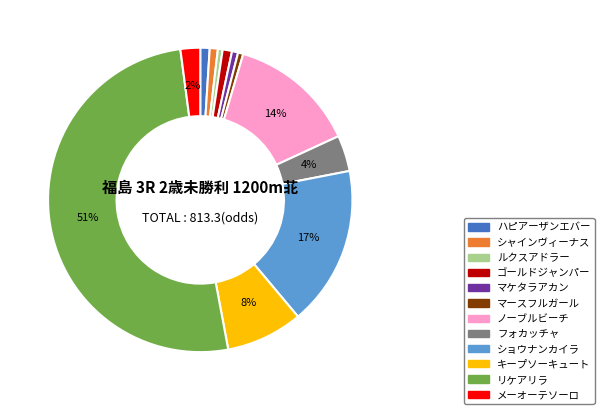

Which has a higher value, ノーブルビーチ or ルクスアドラー?

ノーブルビーチ